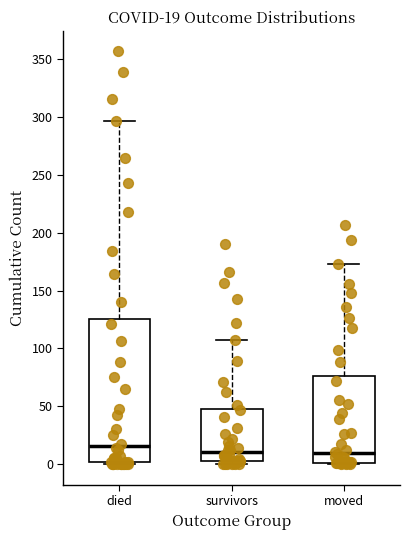

Comparing the boxes themselves (not the whiskers), which one is the tallest?

died